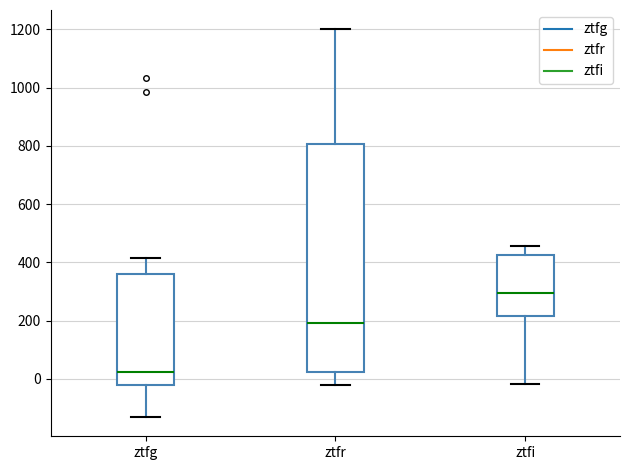

Reading left to right, read every box against the y-axis: the position of its median line, the range the box covers, and the ends of its whiskers. The values are not printed on the chart, so give them approximately, as read against the axis.

ztfg: median 20, box -20 to 360, whiskers -140 to 420
ztfr: median 200, box 20 to 800, whiskers -20 to 1200
ztfi: median 300, box 220 to 420, whiskers -20 to 460